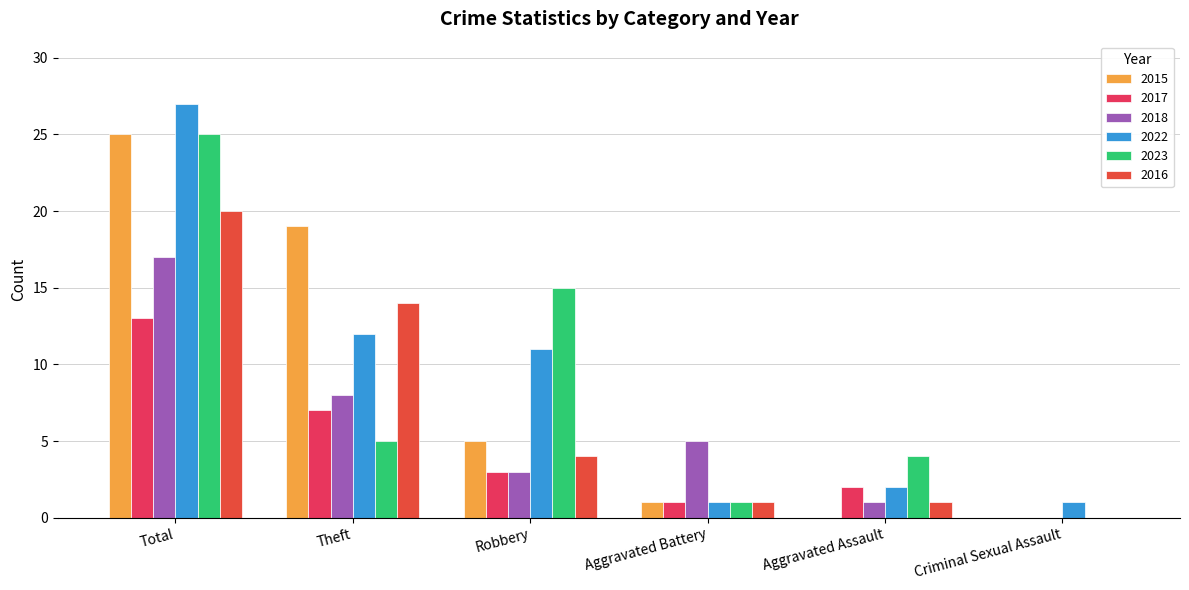

Are the bars horizontal?

No